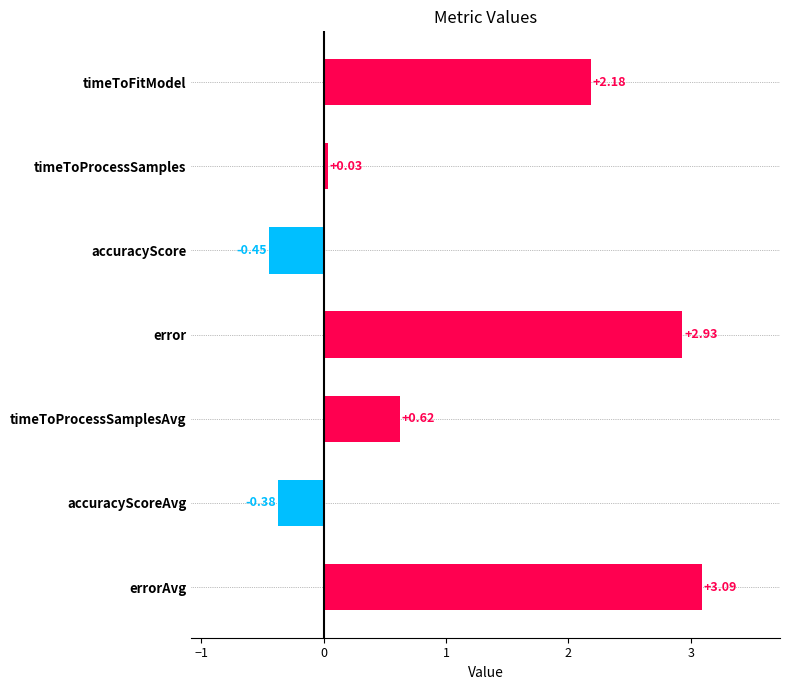

How many categories are shown in the chart?

7